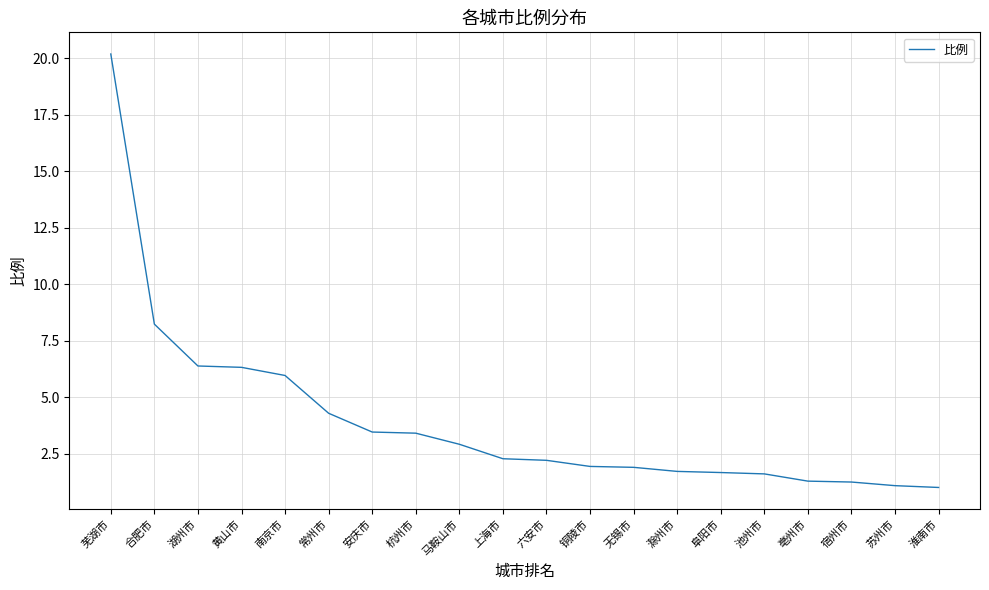

What is the greatest value displayed?

20.2